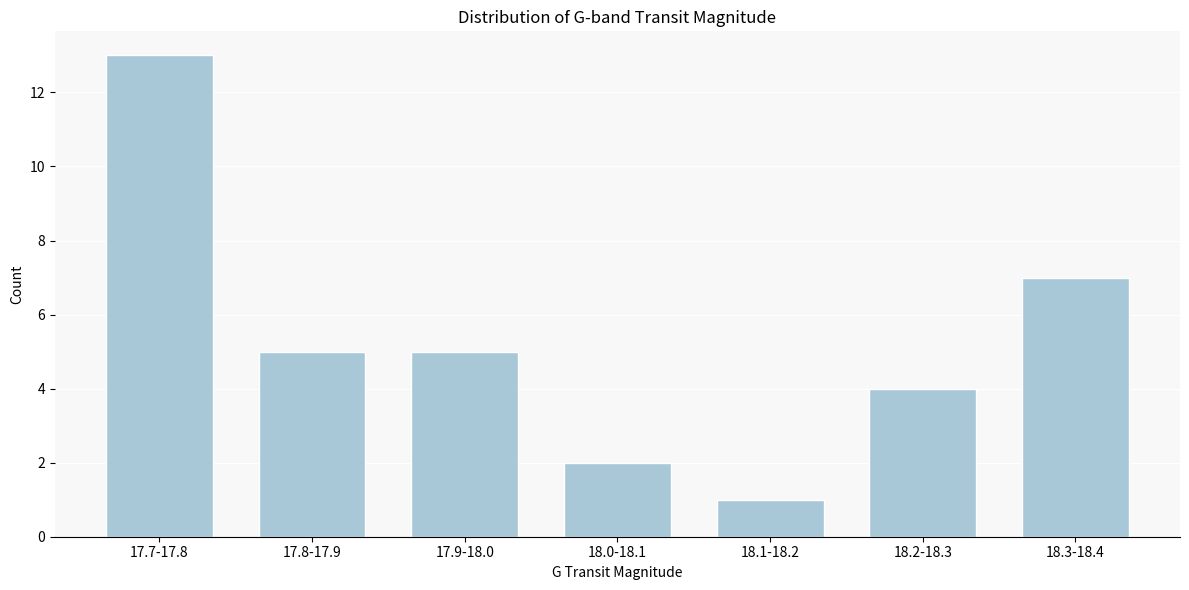

Reading right to left, what are all the values shown in this chart?

18.3-18.4=7	18.2-18.3=4	18.1-18.2=1	18.0-18.1=2	17.9-18.0=5	17.8-17.9=5	17.7-17.8=13